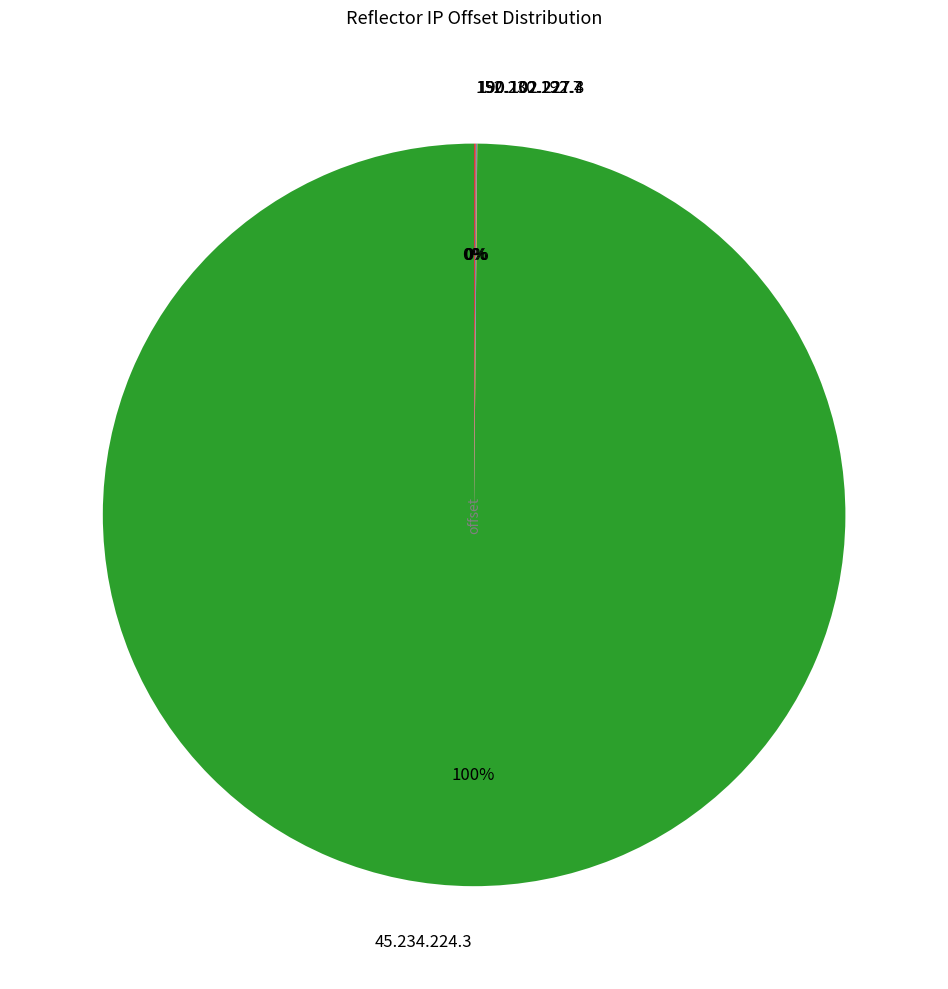

Which category accounts for the majority?

45.234.224.3